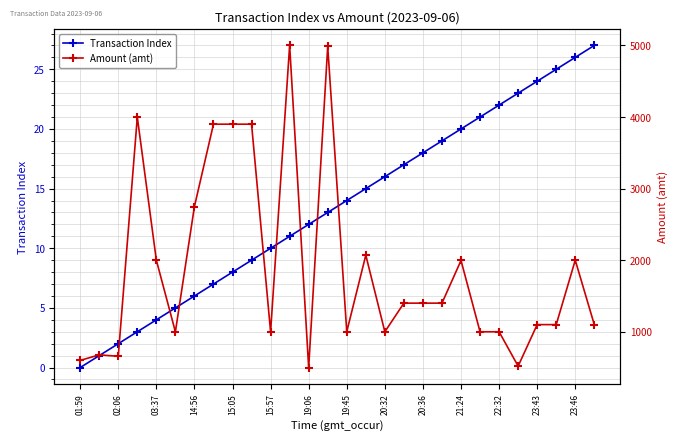

At which label does Transaction Index reach its minimum?

01:59